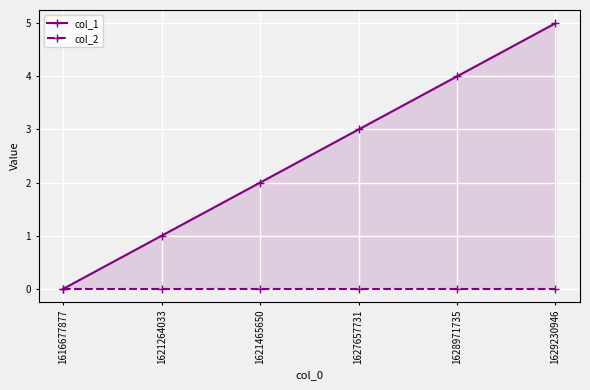

Which label corresponds to the largest value in the chart?

1629230946